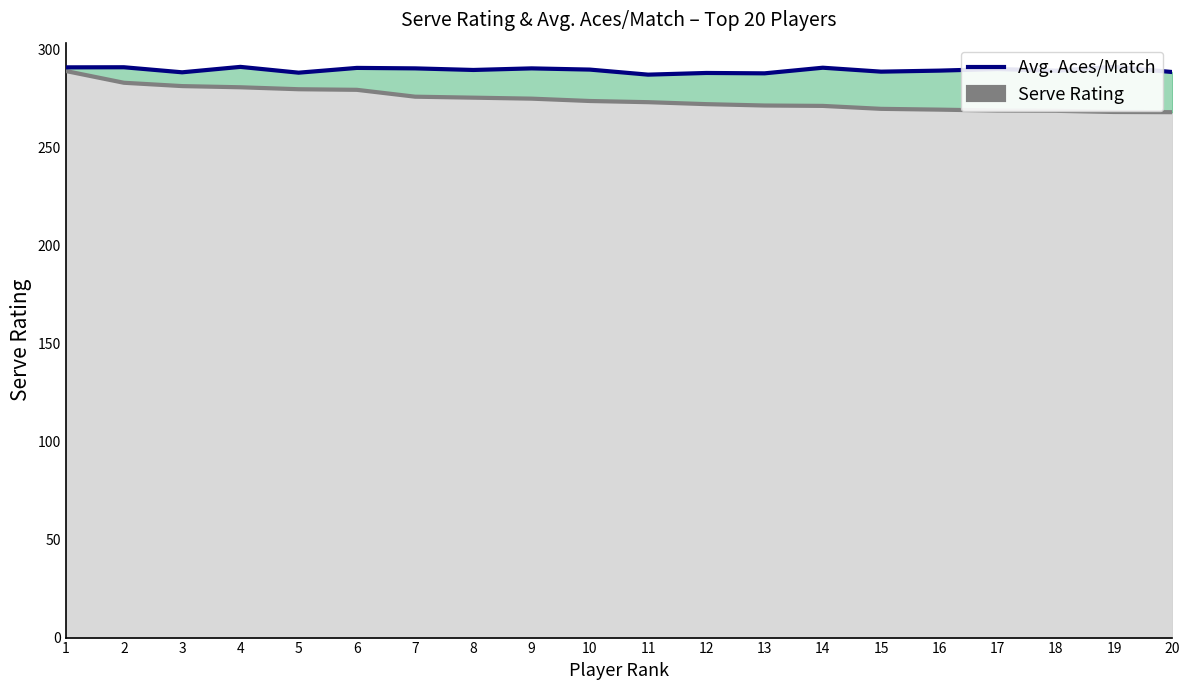

Is it true that the value at 2 is 290.8?

True